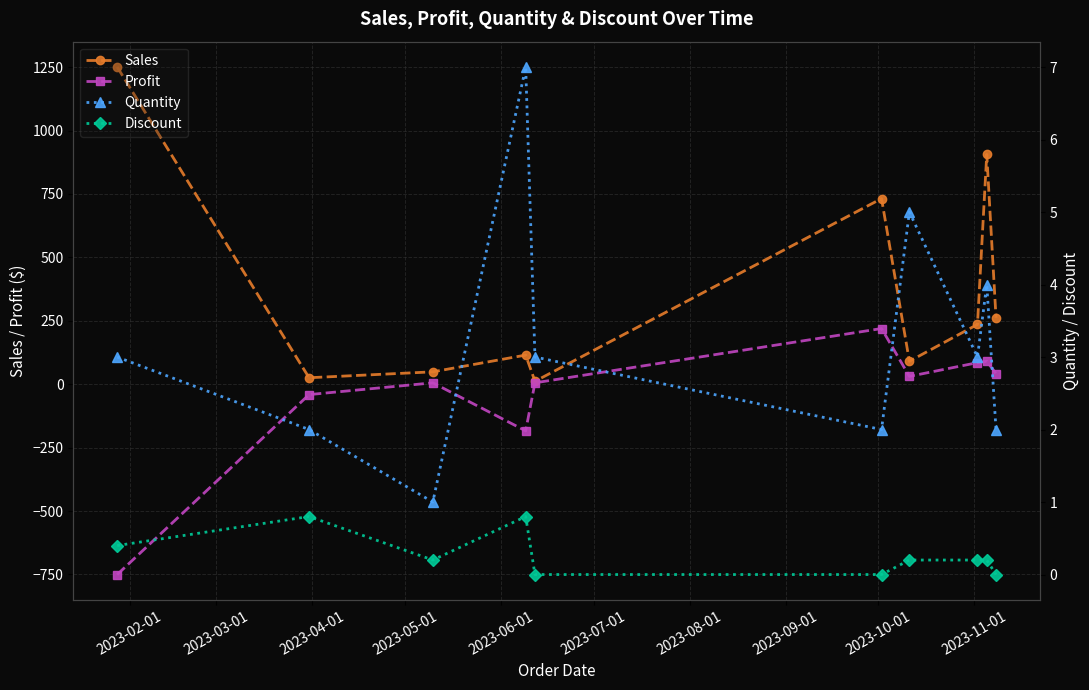

What is the value of the Sales point at the 9th from the left?

906.0